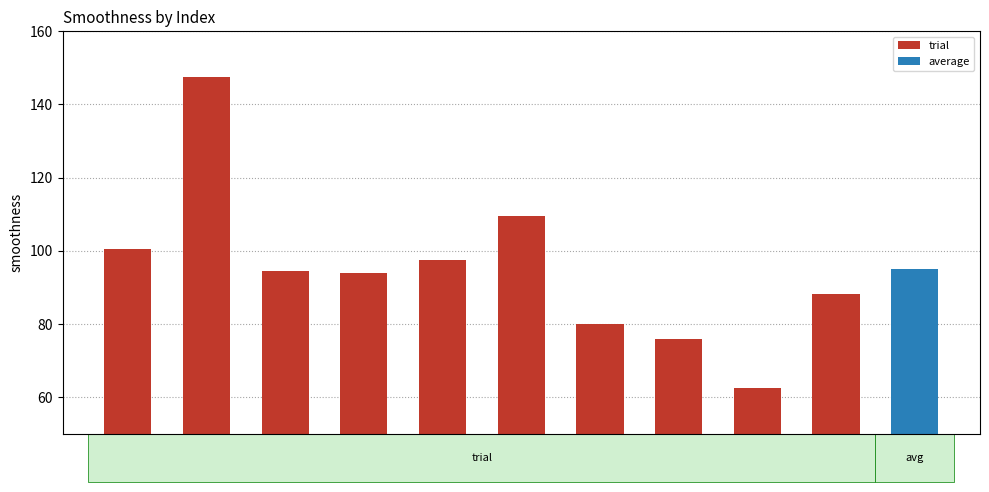

Are the bars grouped side by side (vs. stacked)?

No